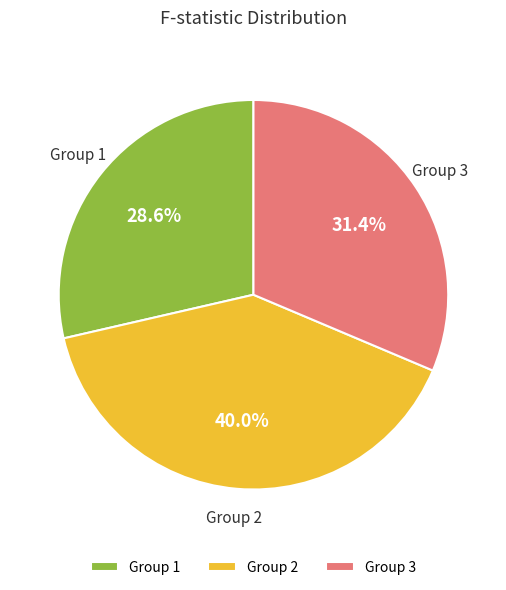

Is Group 1 the majority of the pie?

No